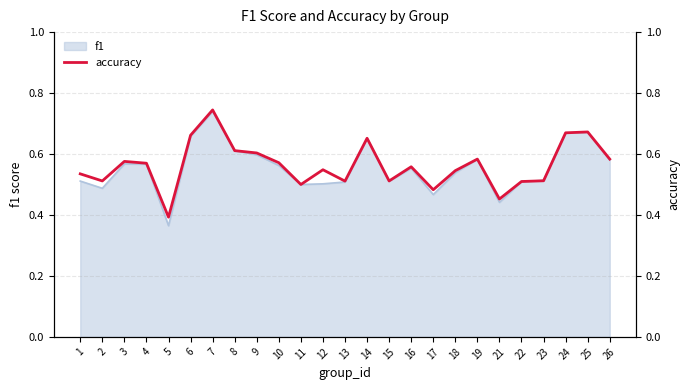

What is the greatest value displayed?

0.7